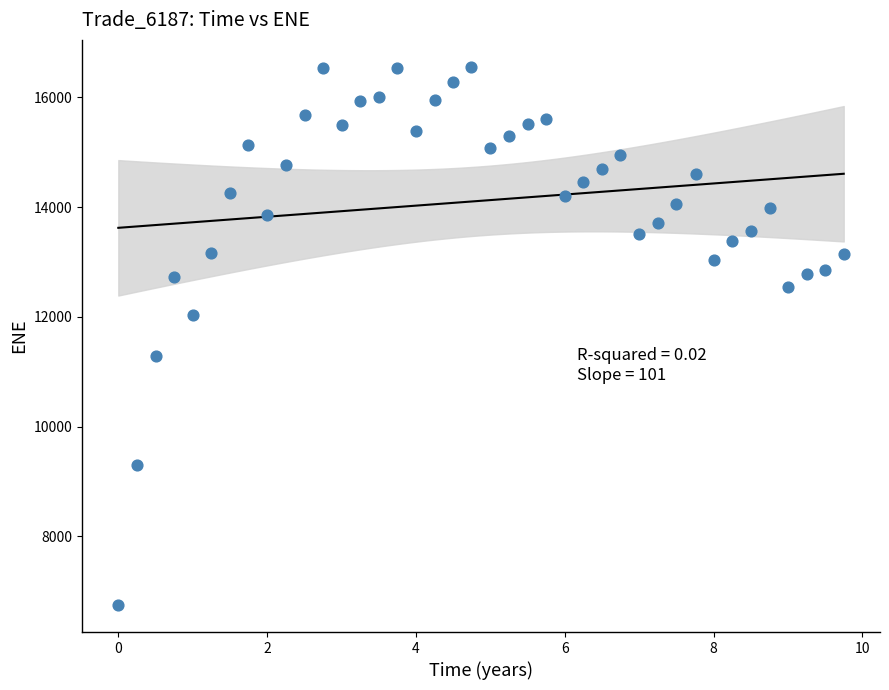

What is the range of Y values (max minus min)?

9810.6